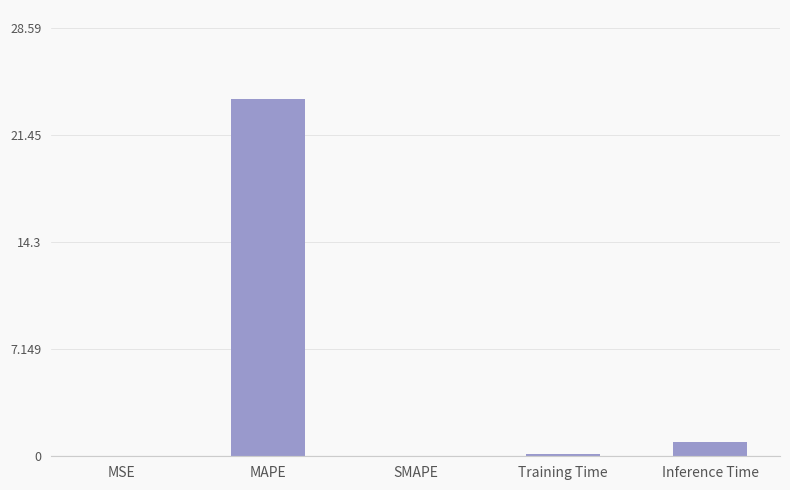

The value at MAPE is 9.3. True or false?

False